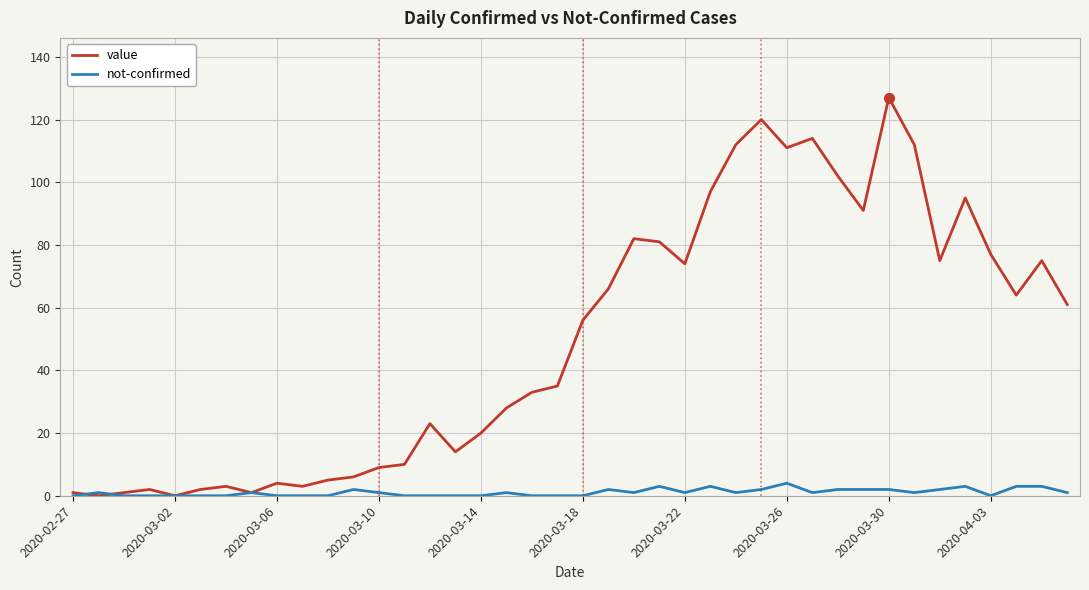

Which series has the largest total across all categories?

value